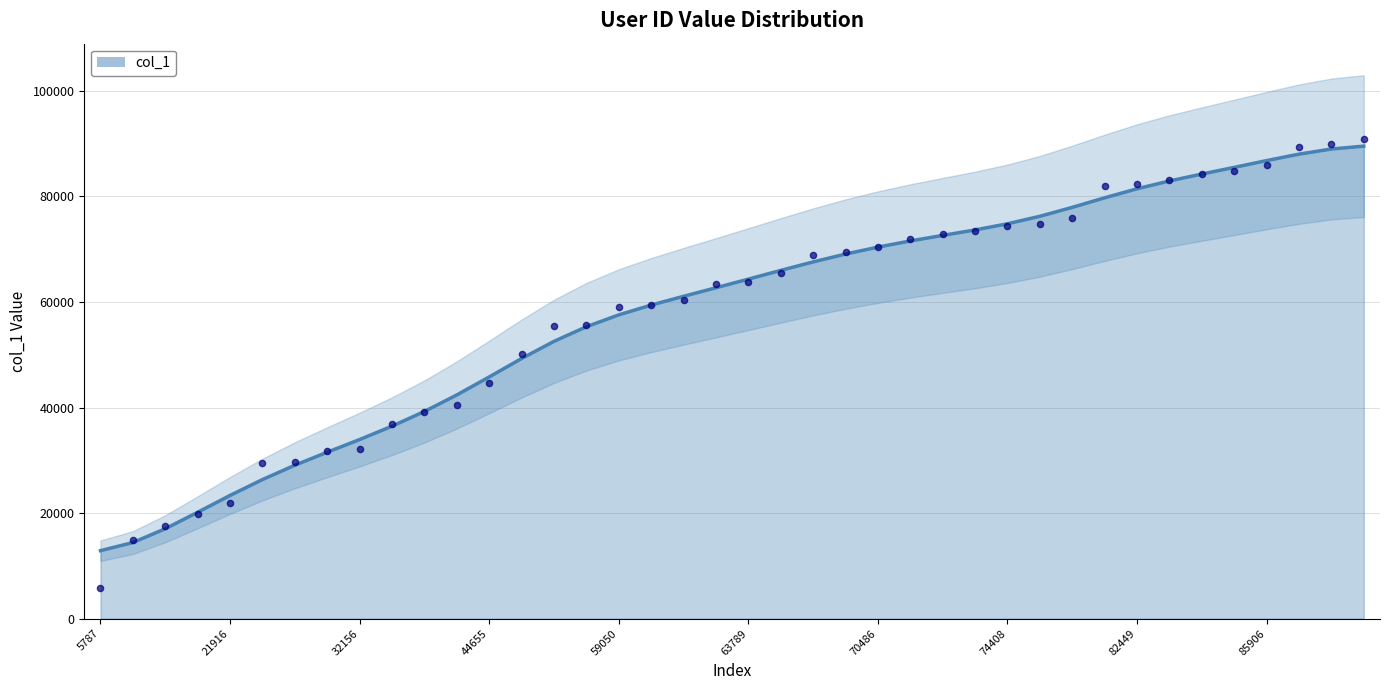

What is the change in value from 17 to 22?

+8179.0